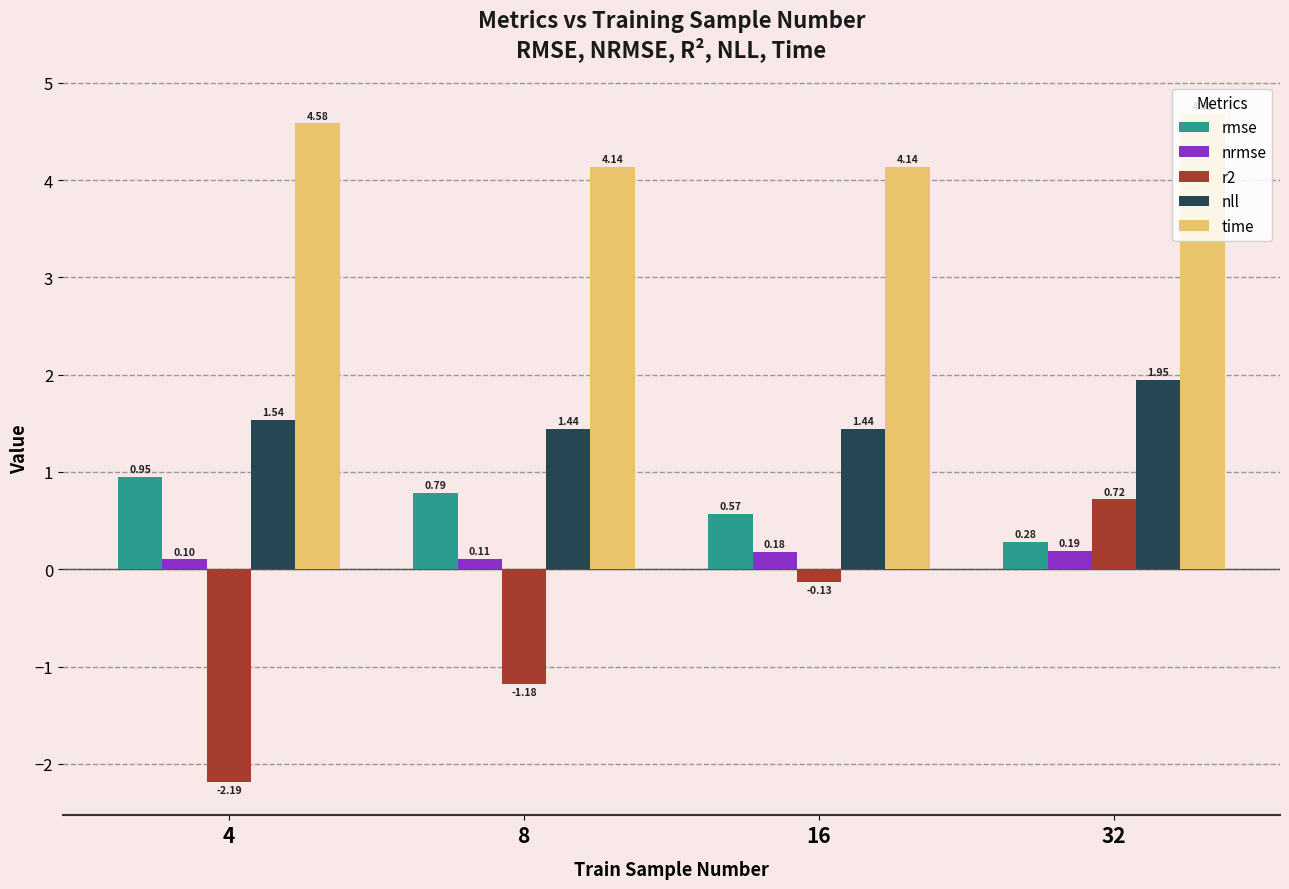

At which category is the sum across all series the highest?

32